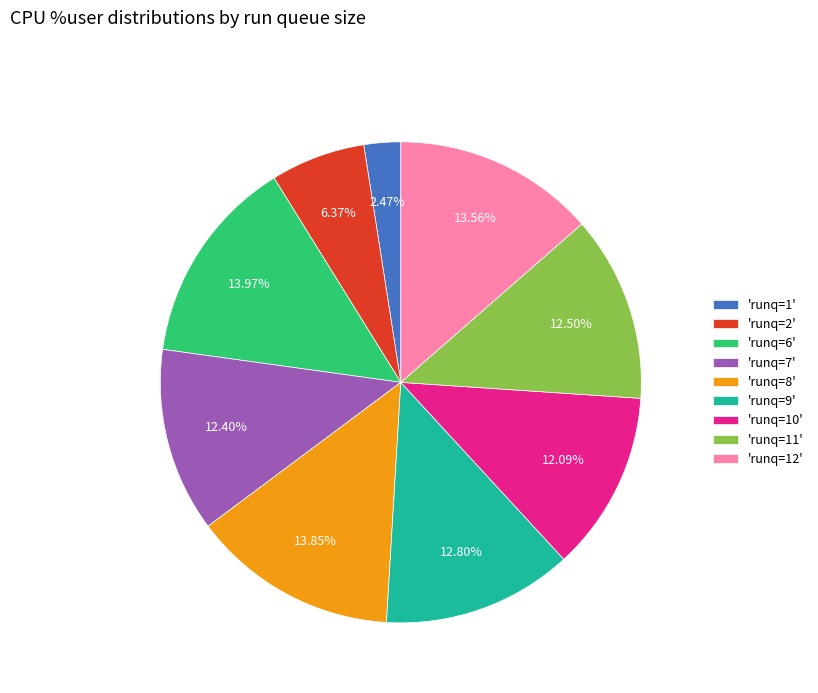

Combined, do 'runq=1' and 'runq=7' account for over 50%?

No